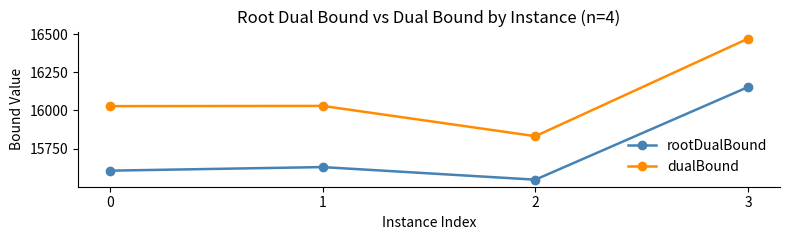

What is the approximate value of dualBound at 1?

16029.7